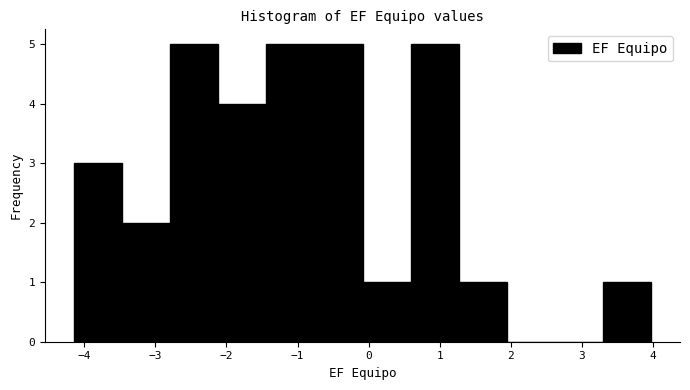

Reading left to right, list every bar in this chart as the range it spans on the x-axis followed by its height. Neither the bar edges nor the heights are printed on the chart, so give them approximately, as read against the axes.

-4.1 to -3.5: 3
-3.5 to -2.8: 2
-2.8 to -2.1: 5
-2.1 to -1.4: 4
-1.4 to -0.8: 5
-0.8 to -0.1: 5
-0.1 to 0.6: 1
0.6 to 1.3: 5
1.3 to 1.9: 1
1.9 to 2.6: 0
2.6 to 3.3: 0
3.3 to 4.0: 1